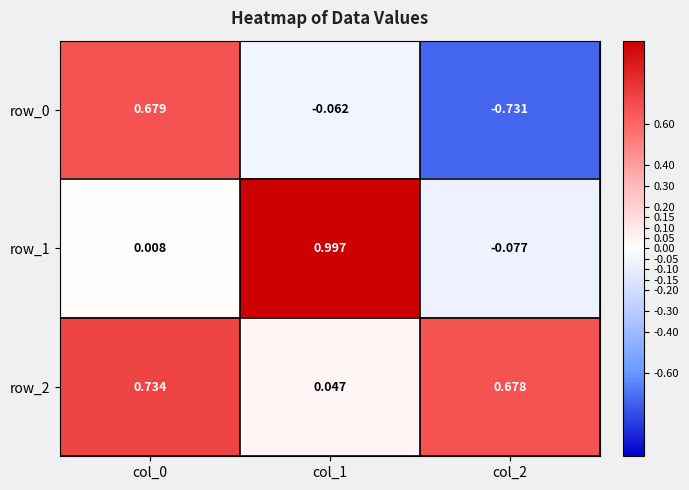

Is the value of row_0 at col_1 greater than the value of row_2 at col_2?

No